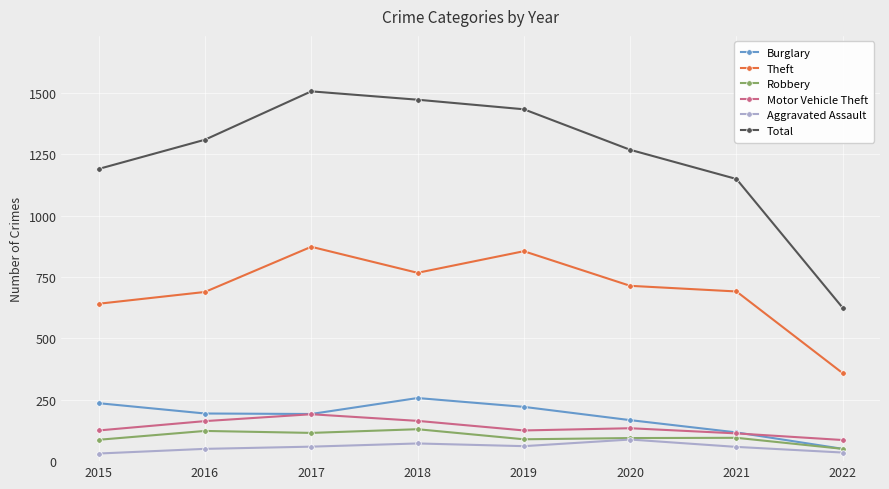

True or false: Motor Vehicle Theft has more than 2 interior local peaks.

False